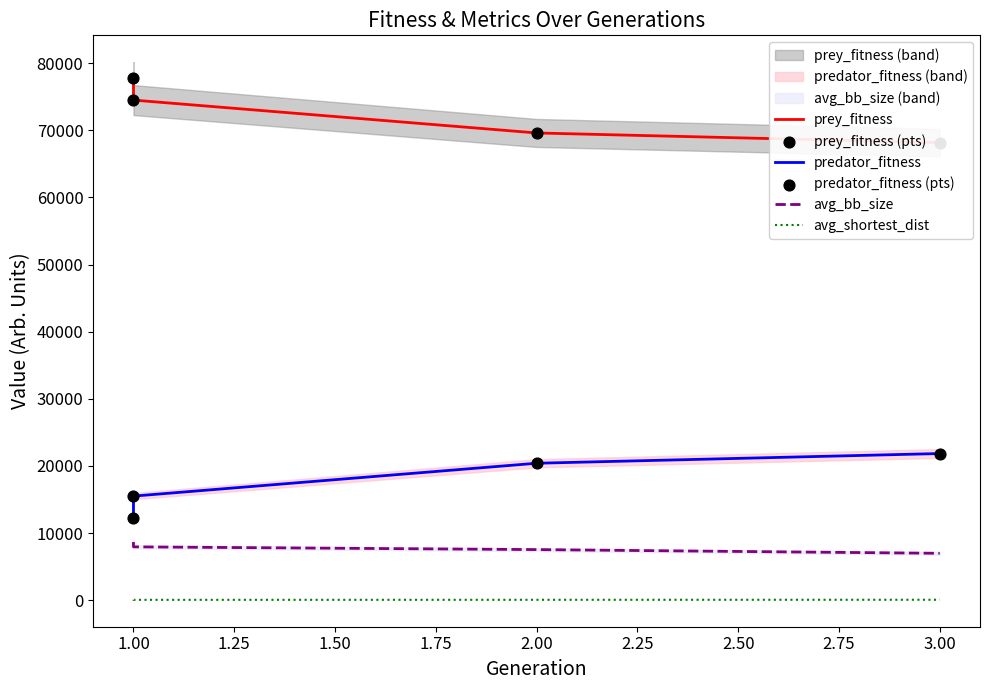

Which series reaches the minimum Y coordinate?

avg_shortest_dist